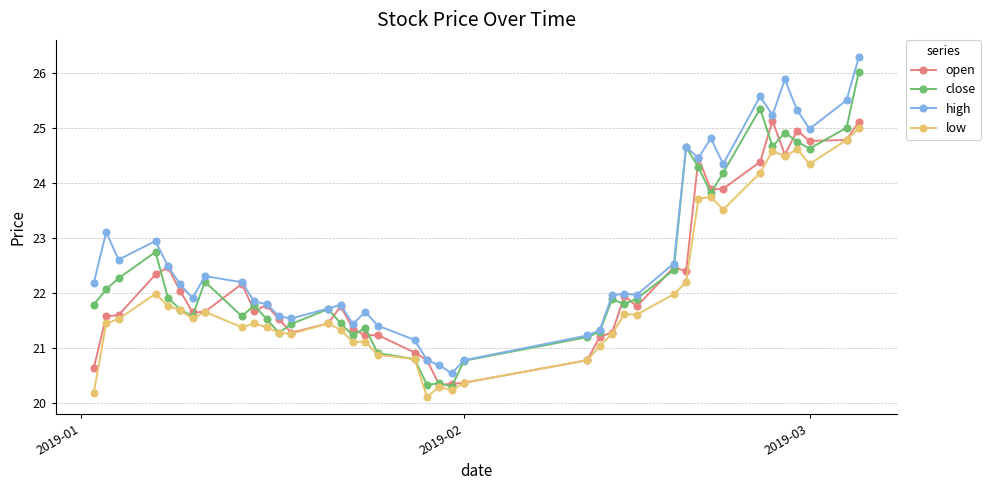

In low, how many points are lower than both neighbors (excluding endpoints)?

10